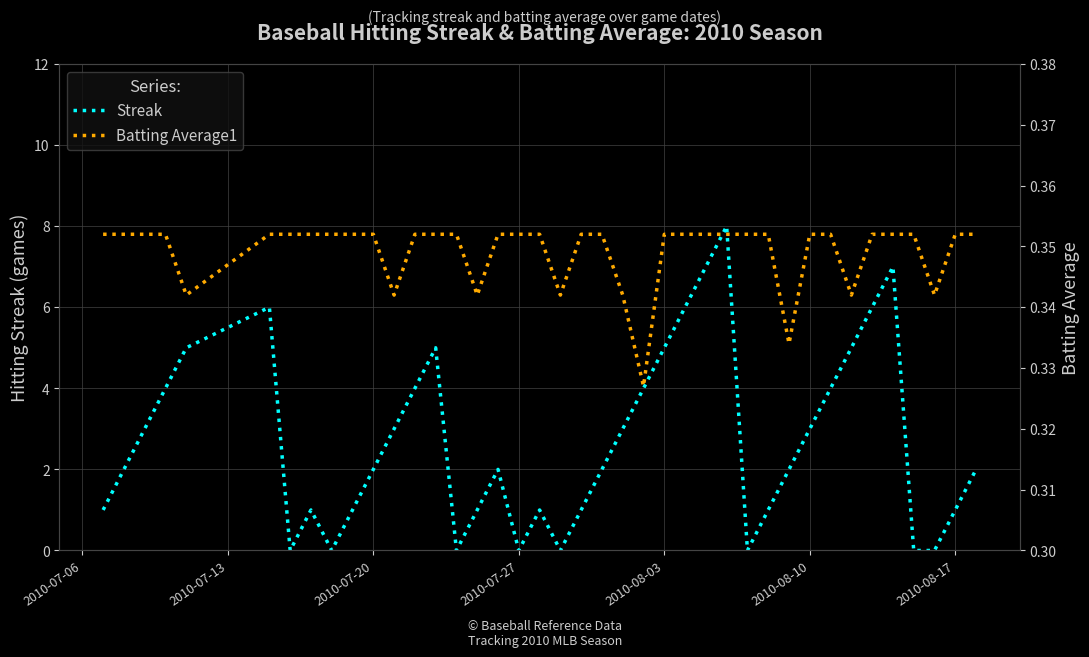

Which series has the largest total across all categories?

Streak